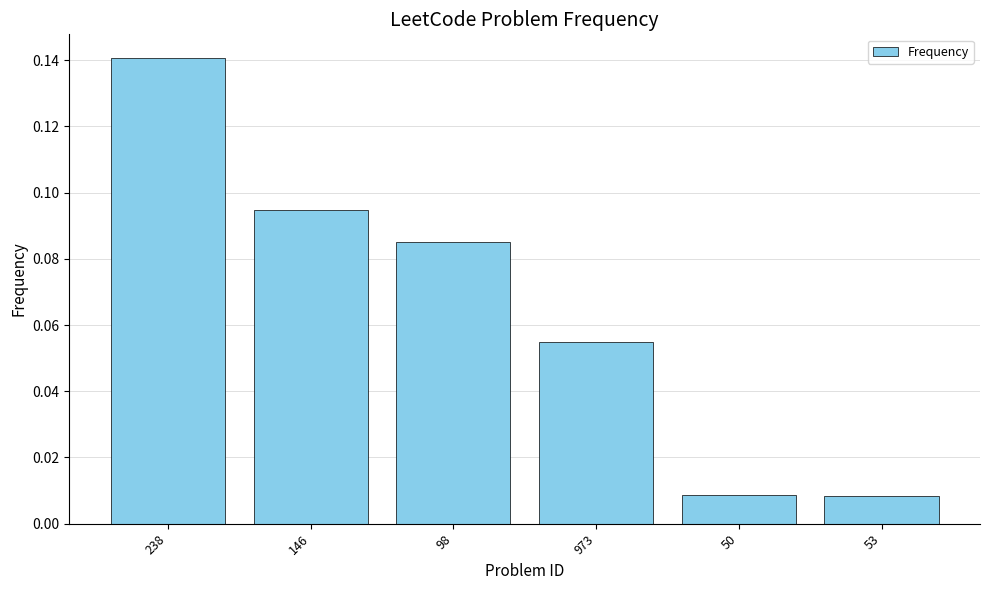

What is the label of the 4th bar from the right?

98